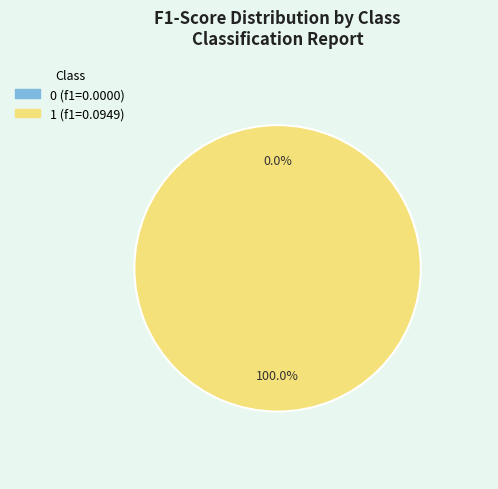

To the nearest percent, what percentage of the pie is 1?

100%